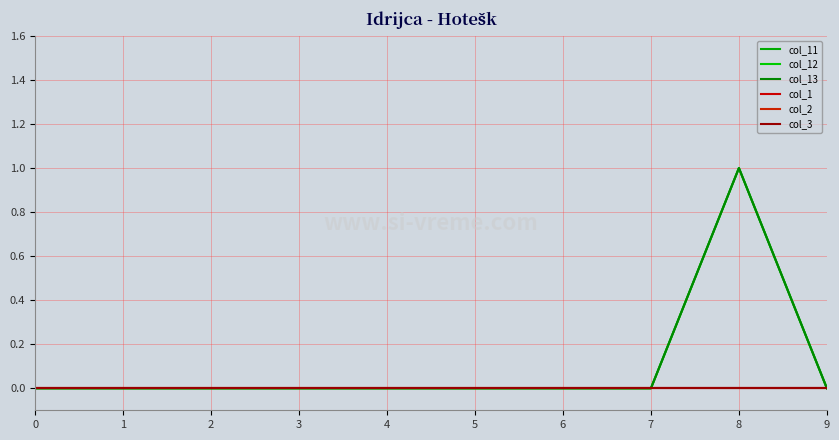

Rank the series at 2 from lowest to highest value.

col_11, col_12, col_13, col_1, col_2, col_3